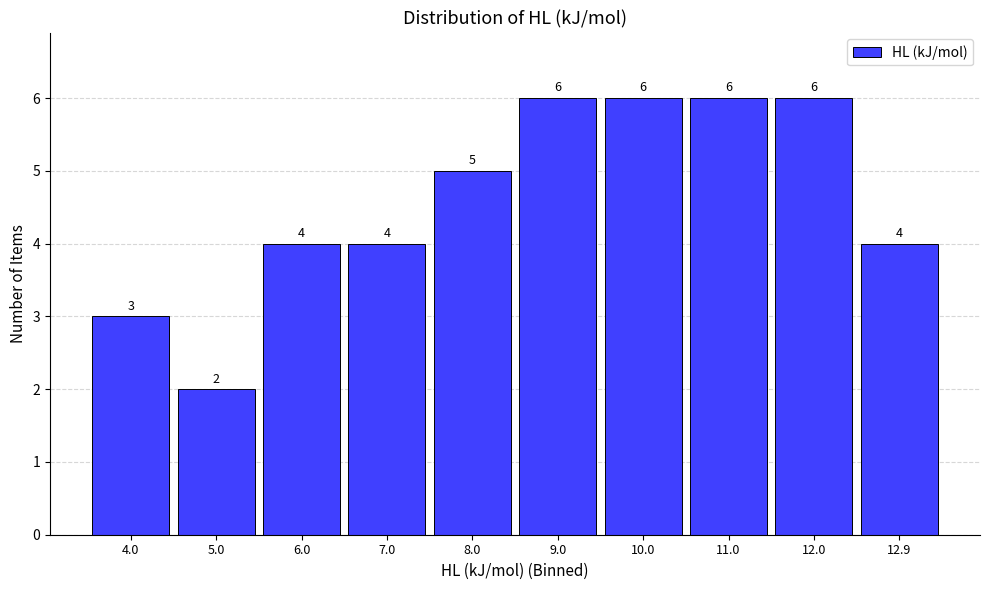

Reading left to right, transcribe this chart: for each bar, give the range it covers on the x-axis and its height. The bar edges are not printed on the chart, so give them approximately, as read against the axis.

3.5 to 4.5: 3
4.5 to 5.5: 2
5.5 to 6.5: 4
6.5 to 7.5: 4
7.5 to 8.5: 5
8.5 to 9.5: 6
9.5 to 10.5: 6
10.5 to 11.5: 6
11.5 to 12.4: 6
12.4 to 13.4: 4